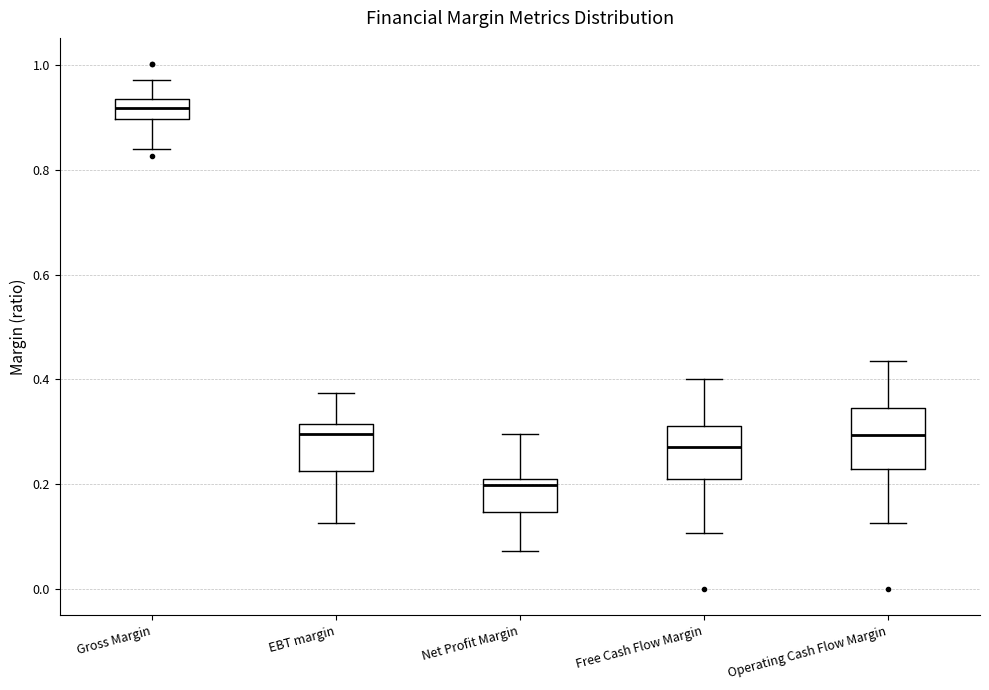

Reading left to right, transcribe this box plot: for each box, give where its median line is, the range the box spans, and where its two whiskers end, as read against the y-axis. The values are not printed on the chart, so give them approximately, as read against the axis.

Gross Margin: median 0.92, box 0.90 to 0.94, whiskers 0.84 to 0.98
EBT margin: median 0.30, box 0.22 to 0.32, whiskers 0.12 to 0.38
Net Profit Margin: median 0.20, box 0.14 to 0.22, whiskers 0.08 to 0.30
Free Cash Flow Margin: median 0.28, box 0.22 to 0.32, whiskers 0.10 to 0.40
Operating Cash Flow Margin: median 0.30, box 0.22 to 0.34, whiskers 0.12 to 0.44